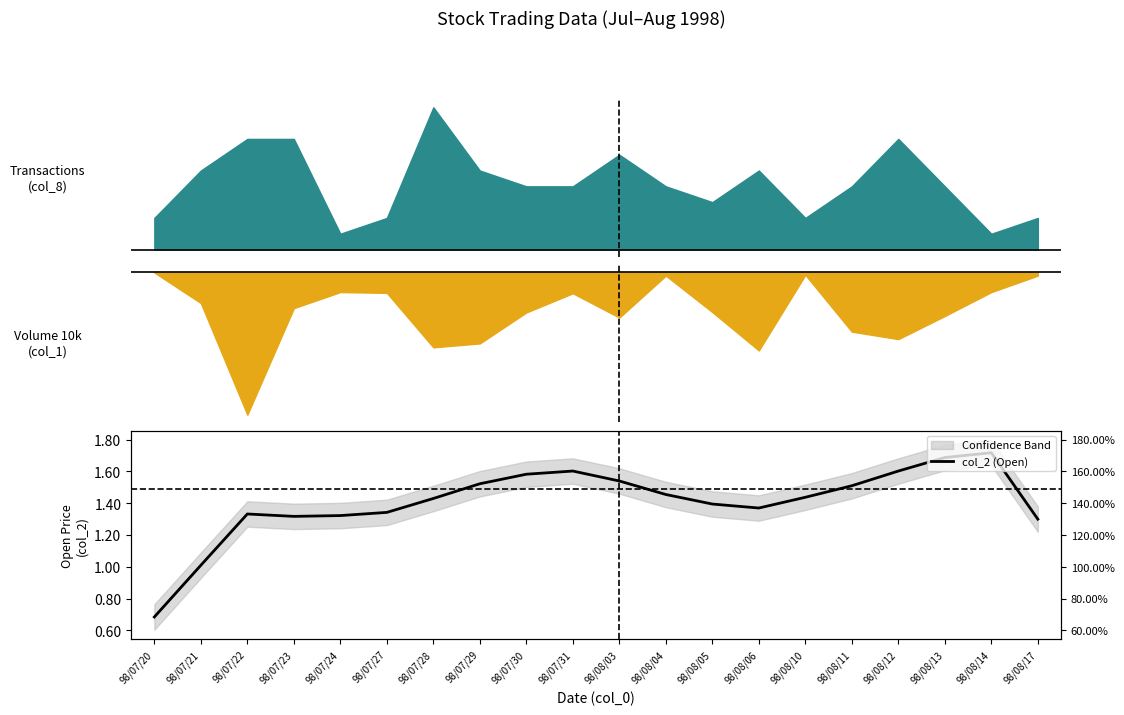

At which label is the value closest to 1?

98/07/21